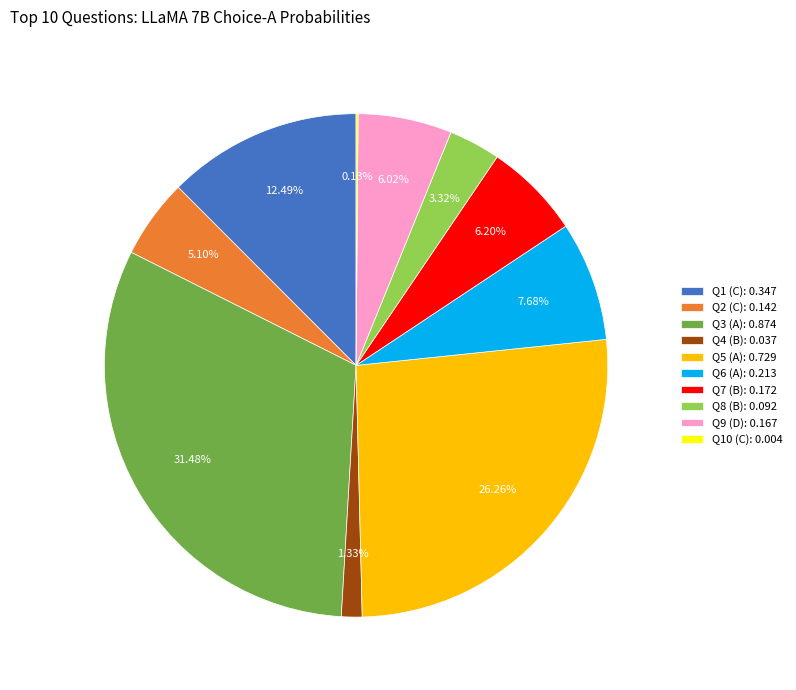

What is the largest slice in the pie chart?

Q3 (A): 0.874